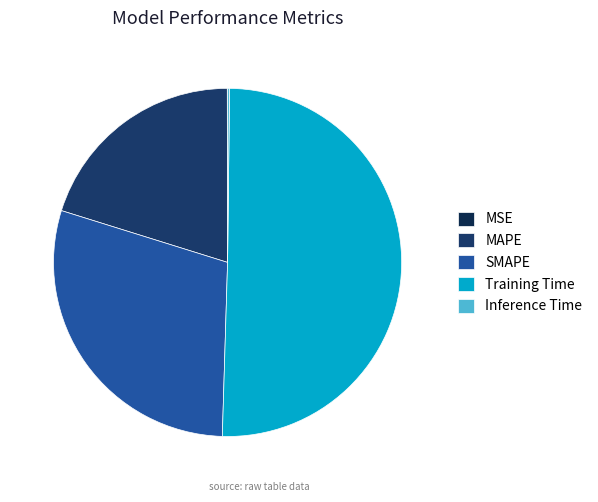

Between MSE and Training Time, which is larger?

Training Time